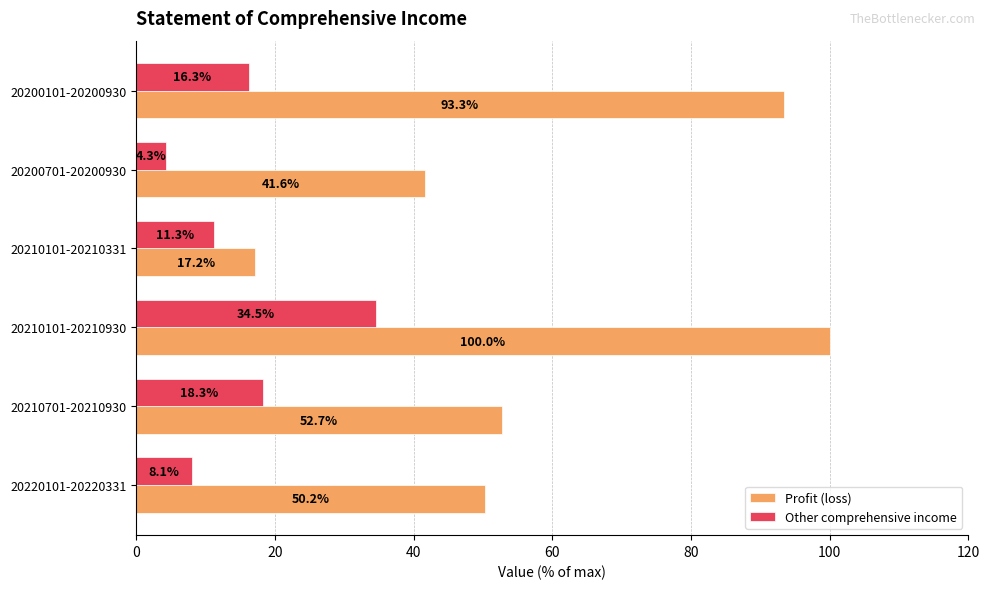

At which category is the sum across all series the highest?

20210101-20210930